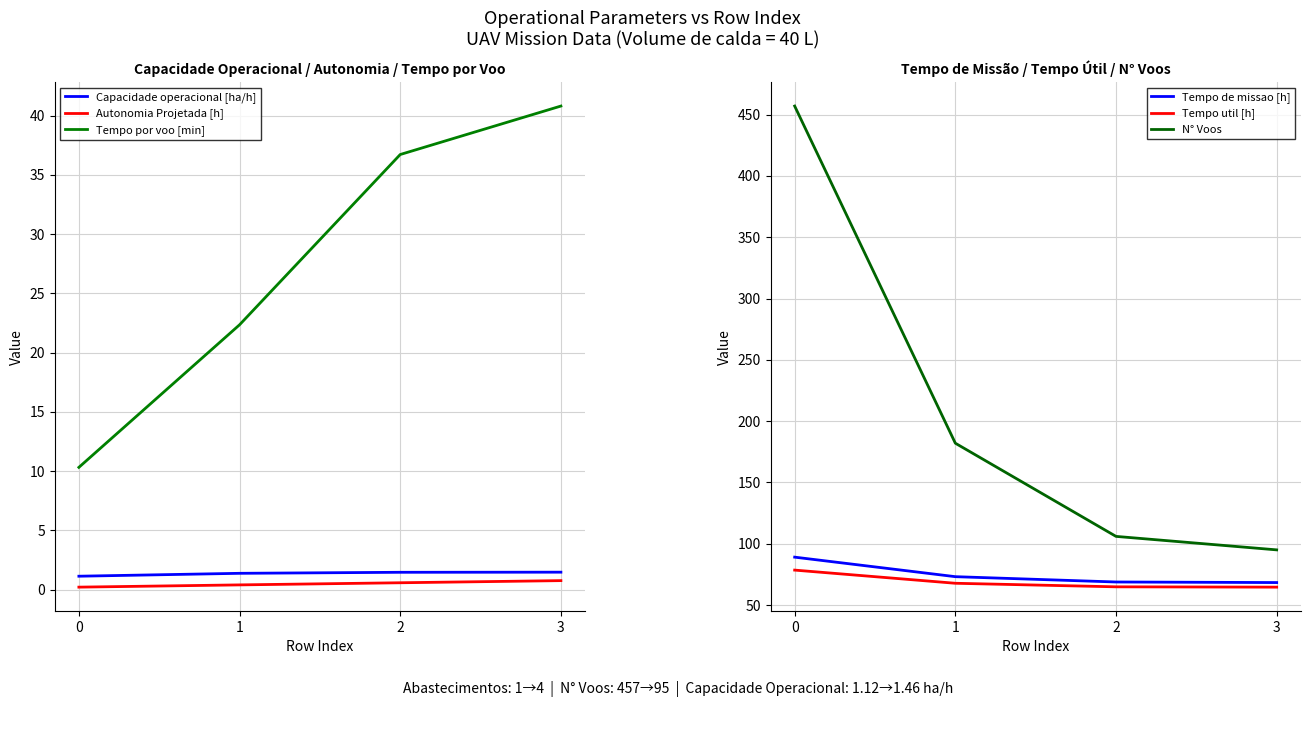

What is the difference between the maximum and minimum values in the Autonomia Projetada [h] series?

0.6